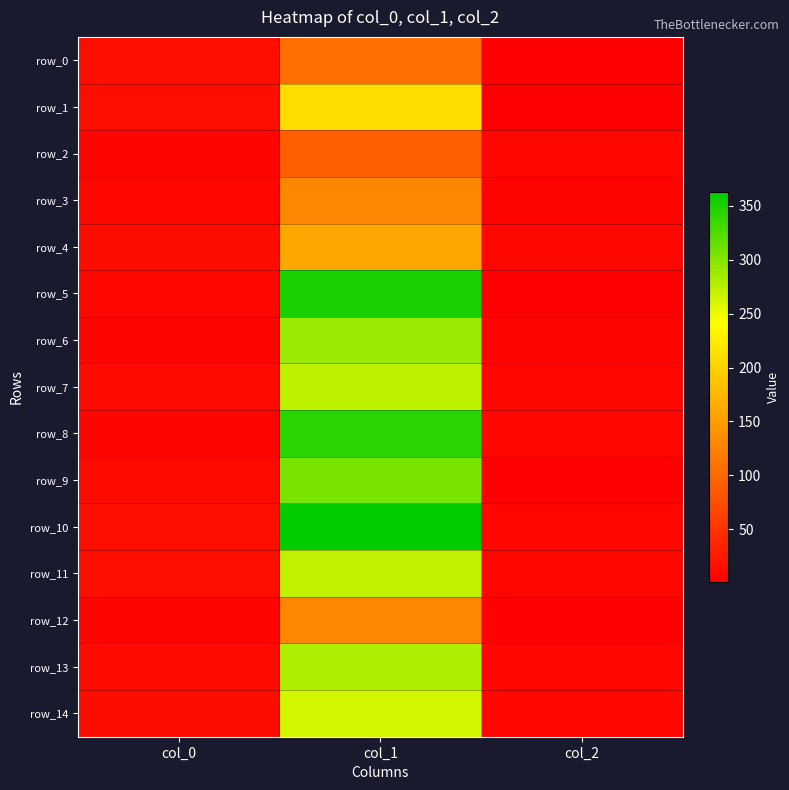

What value does the row_2 series have at col_1?

91.3